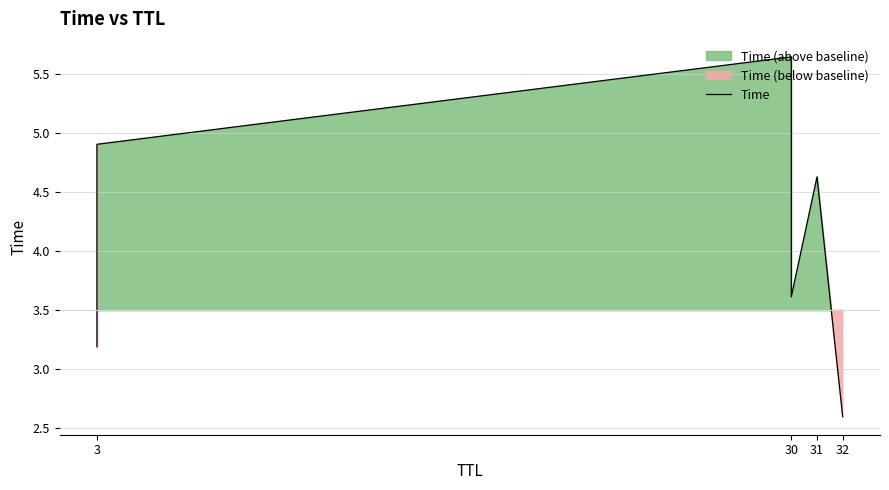

What is the greatest value displayed?

5.6